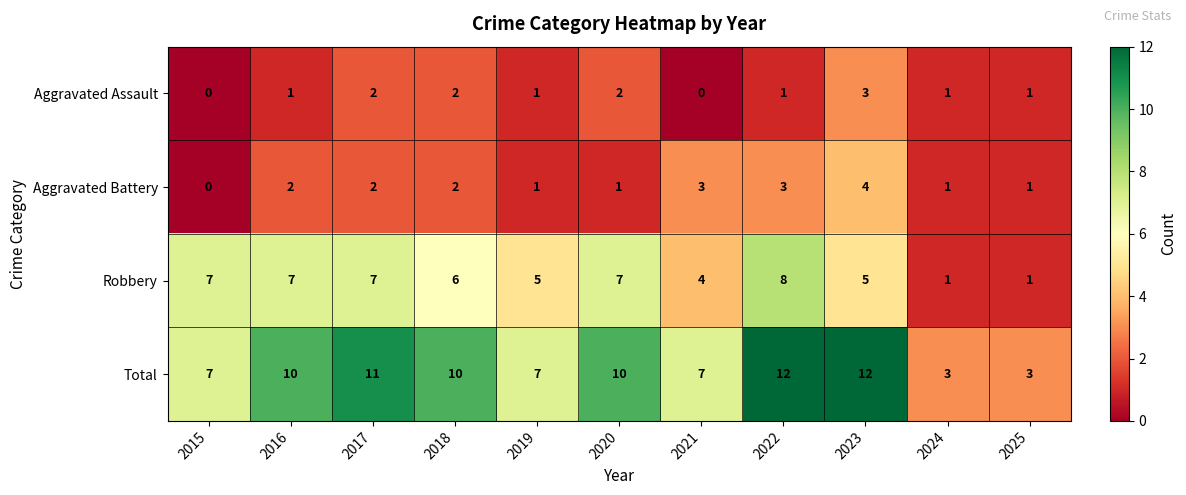

How many data points does each series have?

11